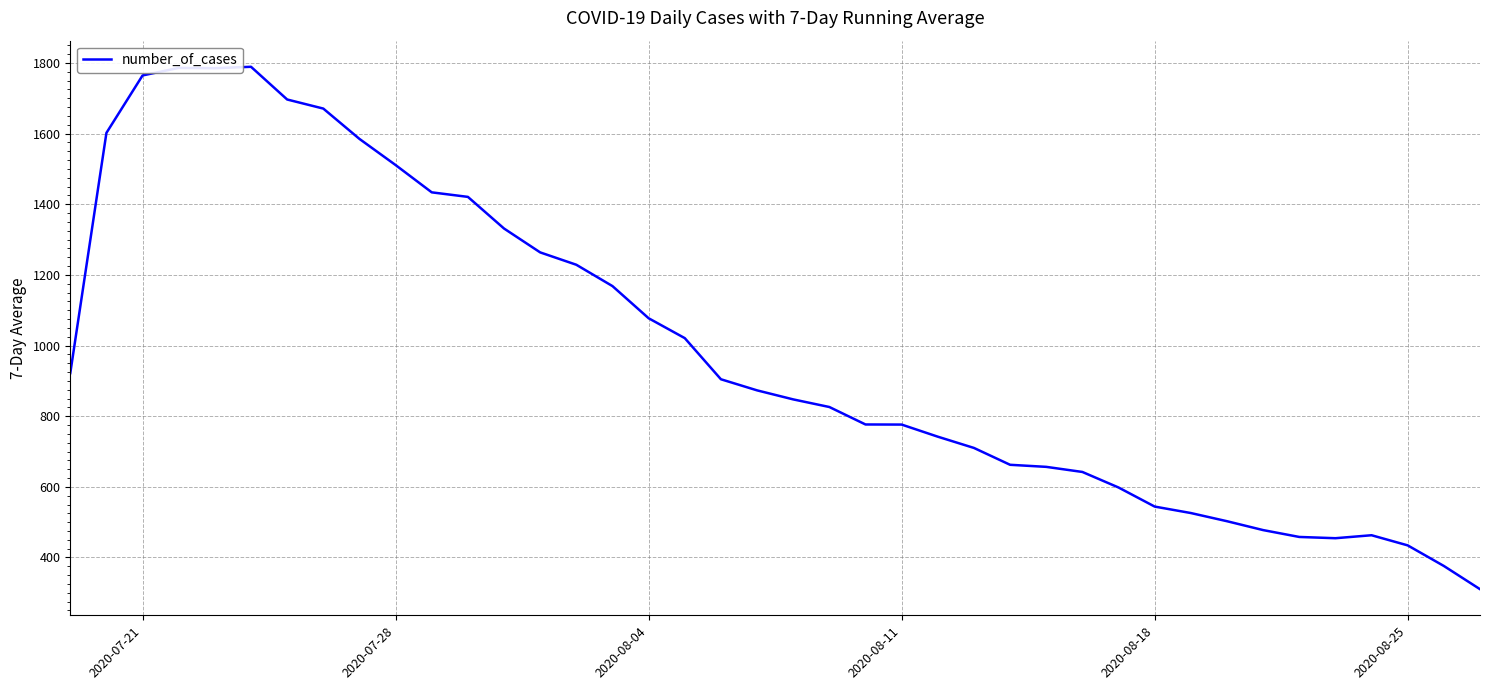

What is the difference between the maximum and minimum values?

1478.9